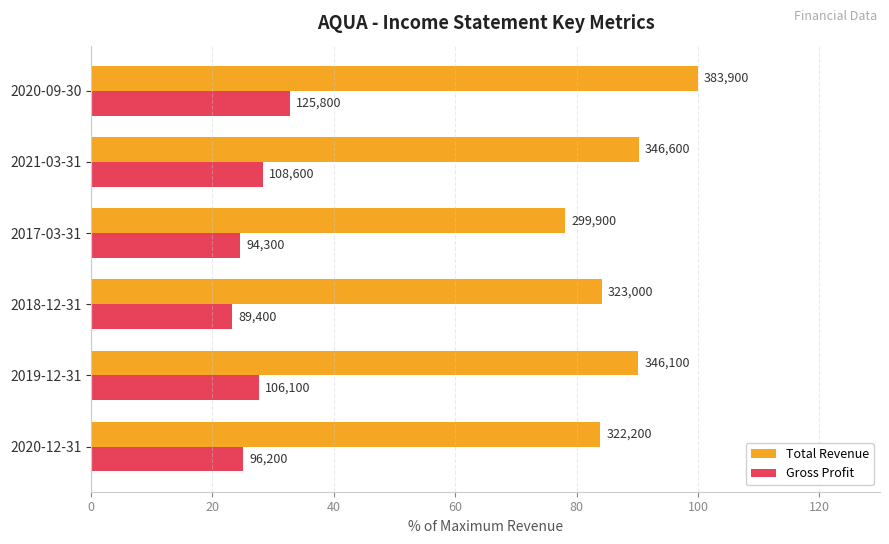

Reading left to right, what are all the values shown in this chart?

Total Revenue: 83.9	90.2	84.1	78.1	90.3	100.0
Gross Profit: 25.1	27.6	23.3	24.6	28.3	32.8